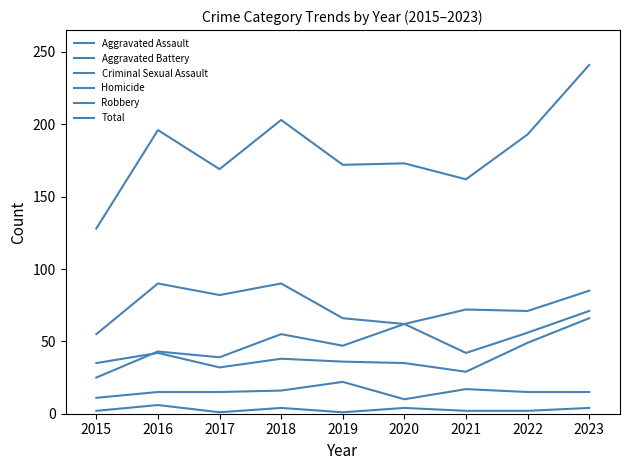

How many interior local peaks does the Criminal Sexual Assault series have?

2